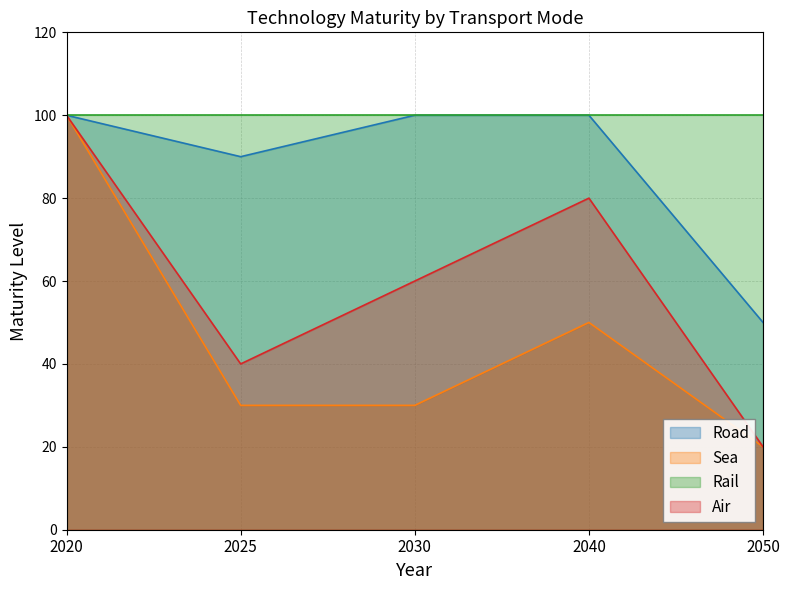

How many interior local peaks does the Sea series have?

1